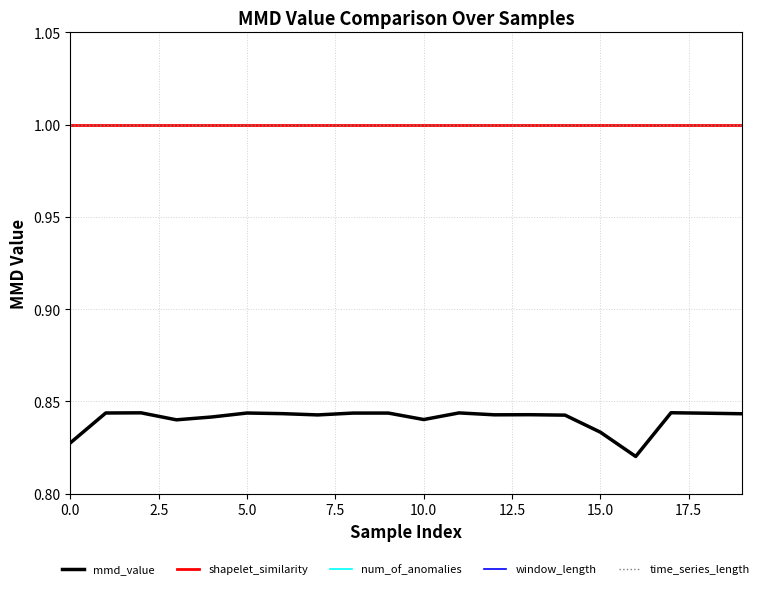

How many lines are shown in the chart?

5